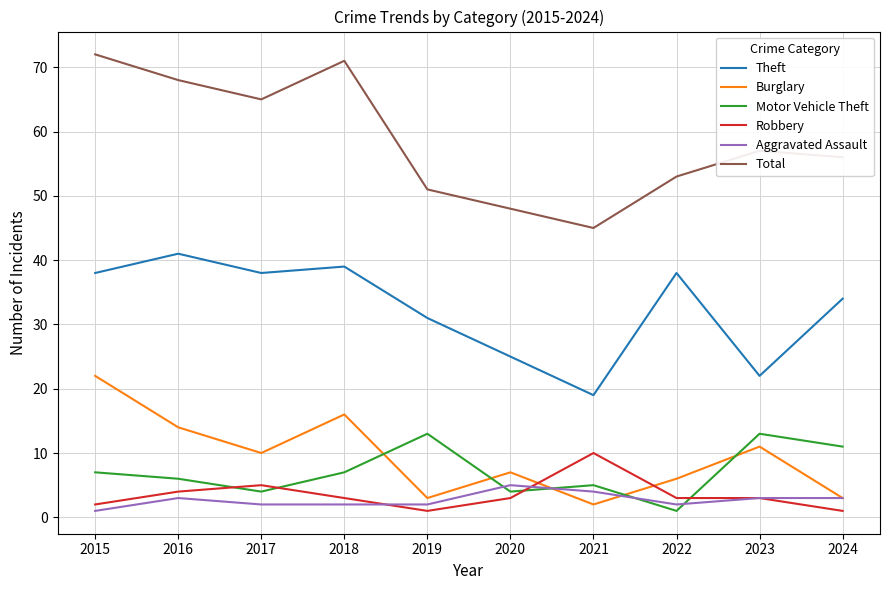

Is the value of Motor Vehicle Theft at 2018 greater than the value of Total at 2022?

No